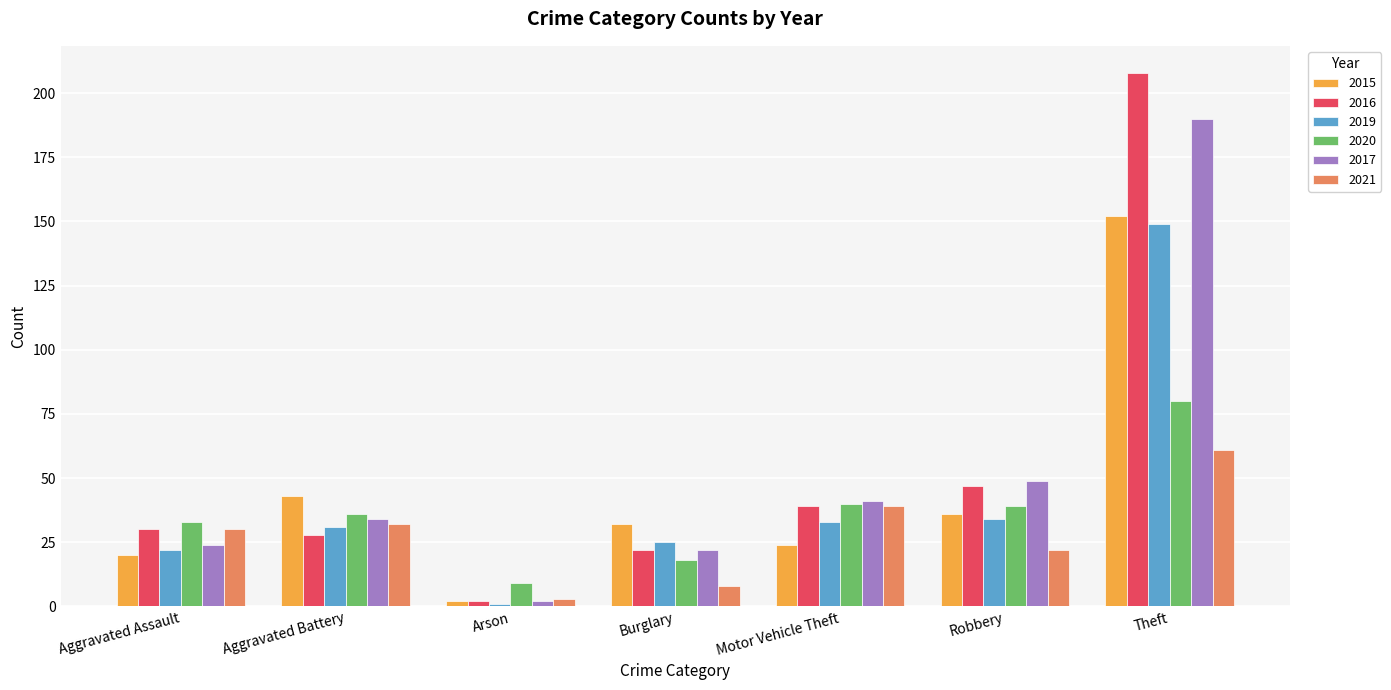

How many series are shown in this chart?

6